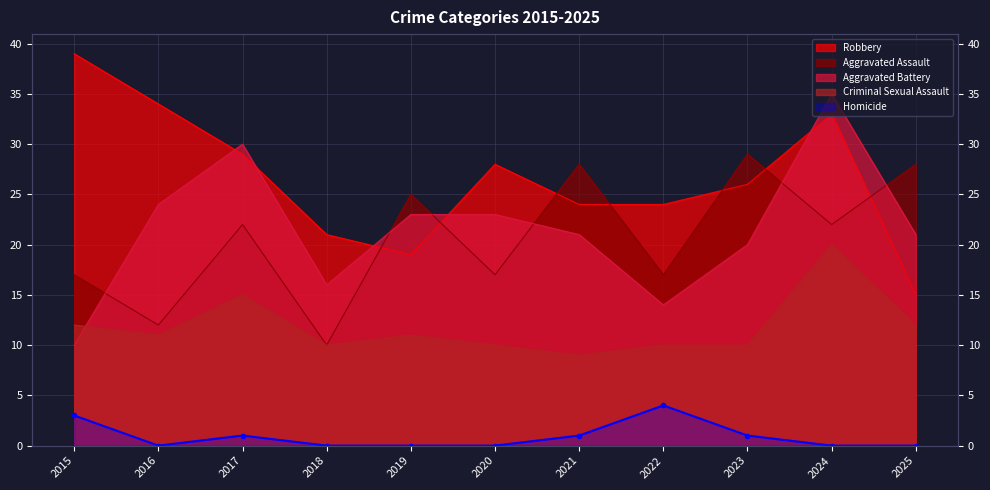

What are all the series names shown in the legend?

Aggravated Assault, Aggravated Battery, Criminal Sexual Assault, Robbery, Homicide